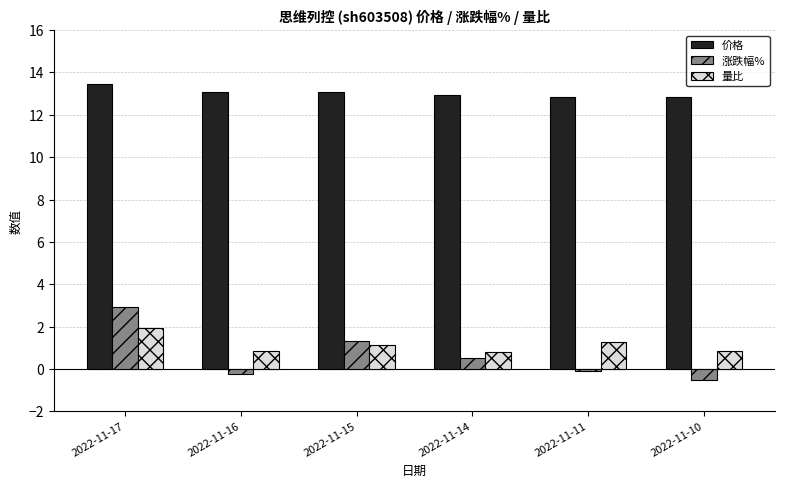

Rank the series at 2022-11-16 from lowest to highest value.

涨跌幅%, 量比, 价格